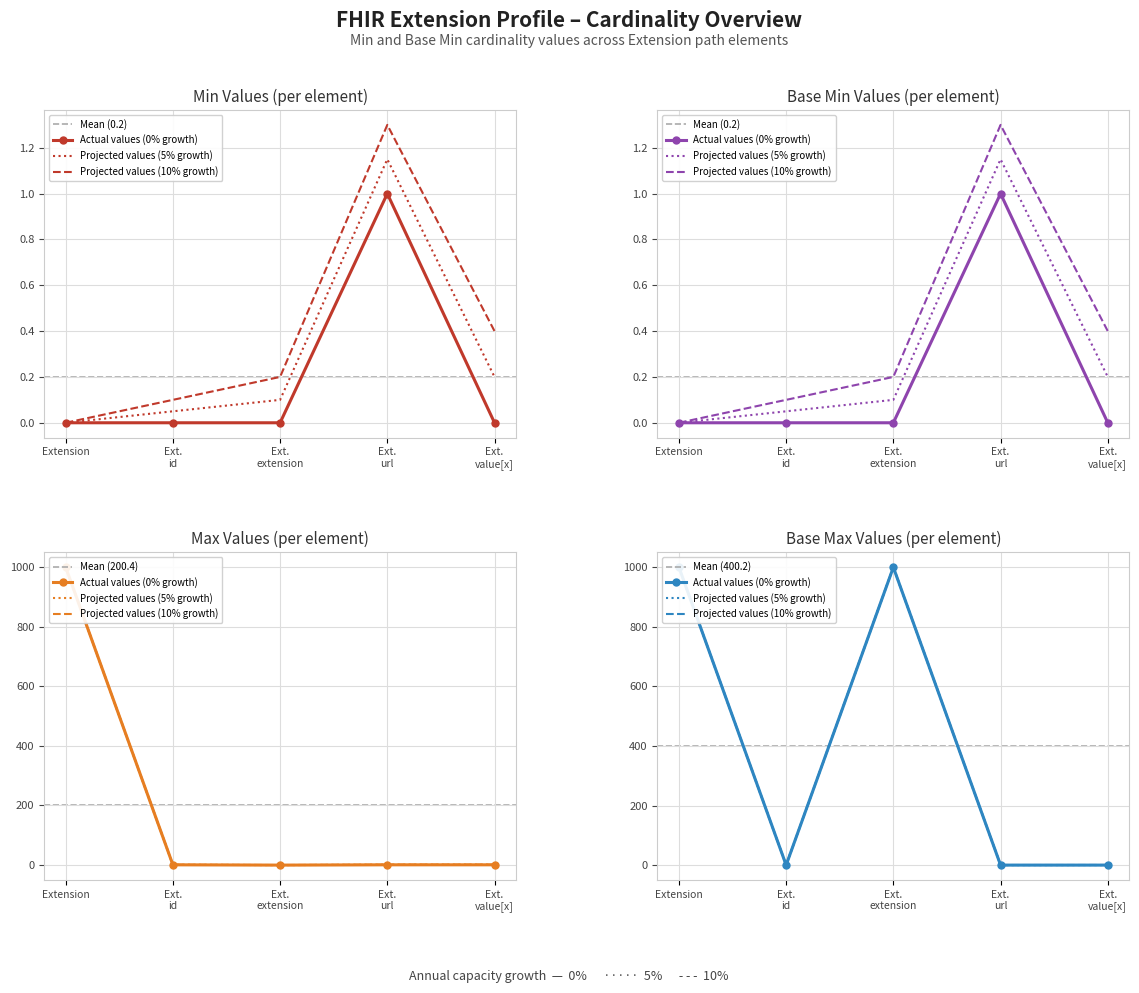

Rank the series at Ext. url from lowest to highest value.

Min, Base Min